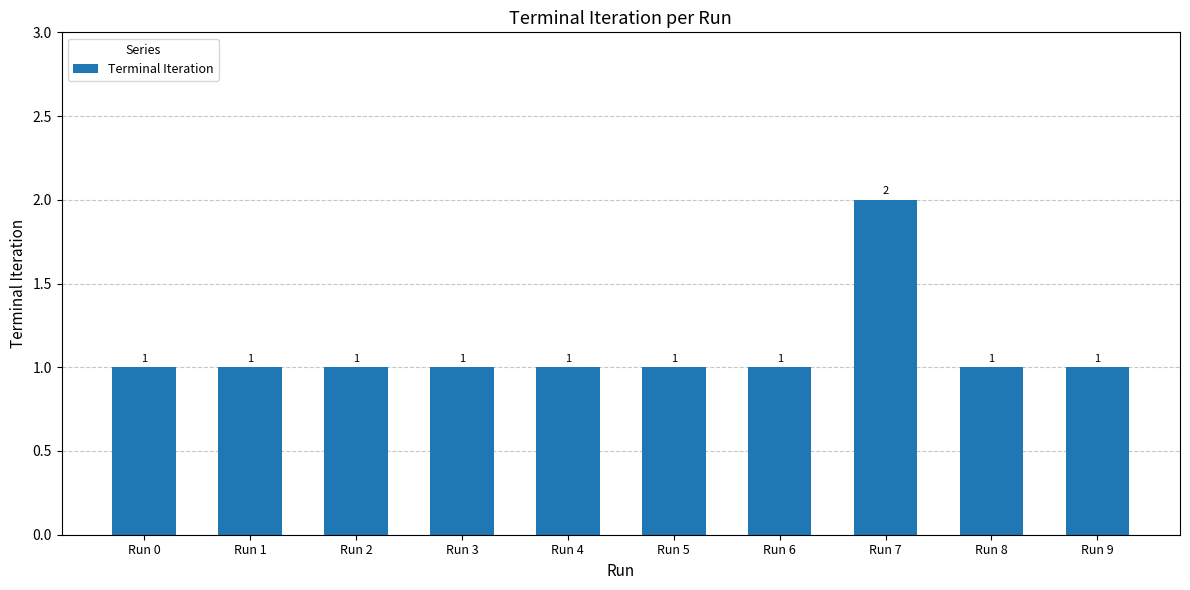

Is it true that the value at Run 2 is 2?

False